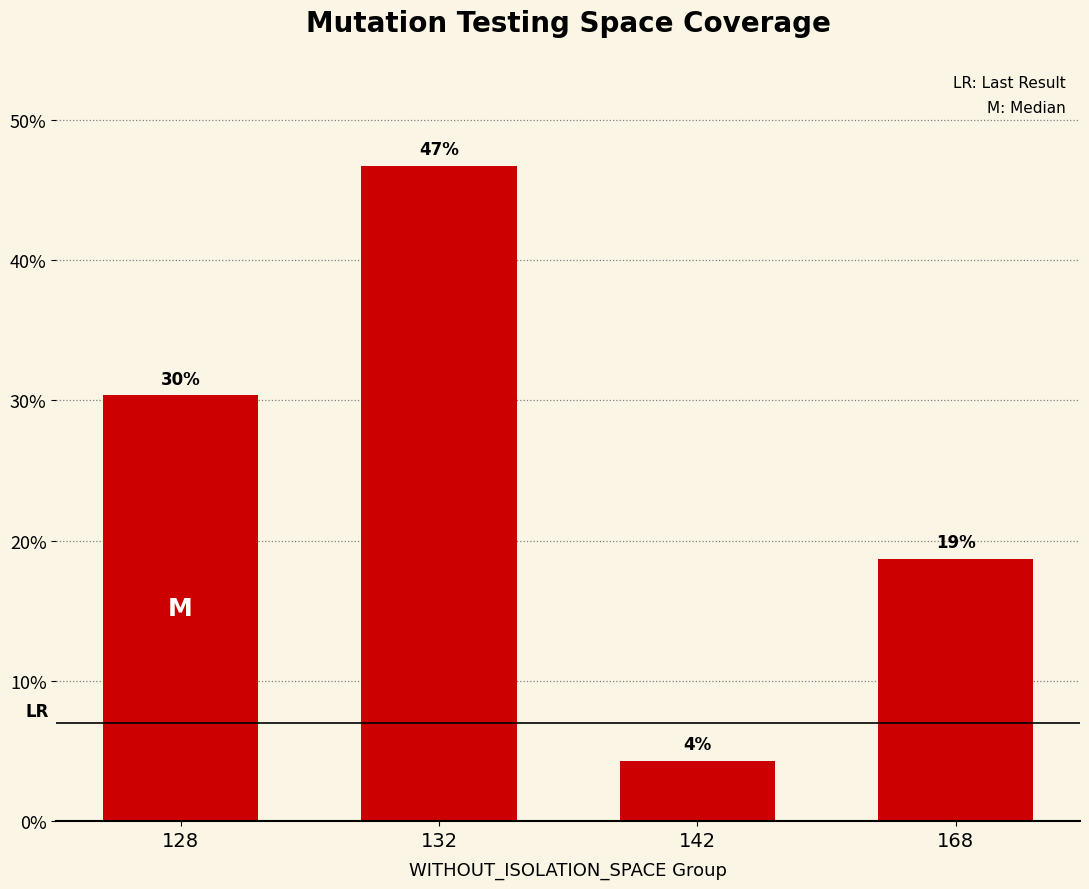

Does the chart contain any negative values?

No